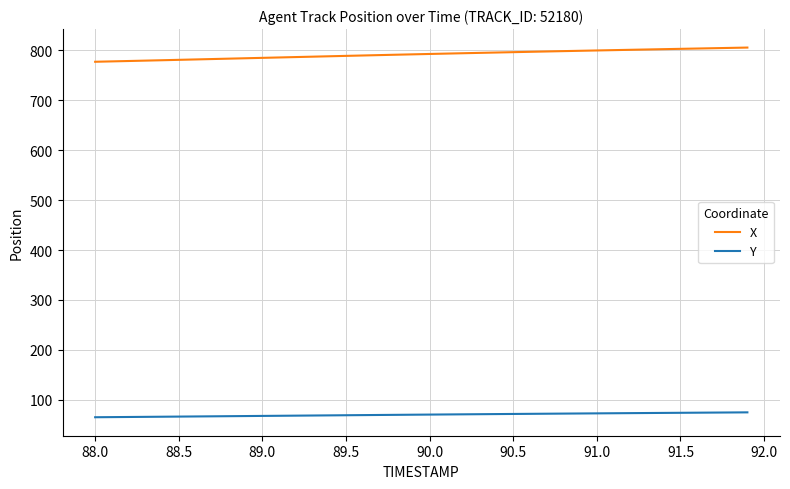

What is the maximum value for Y?

74.8